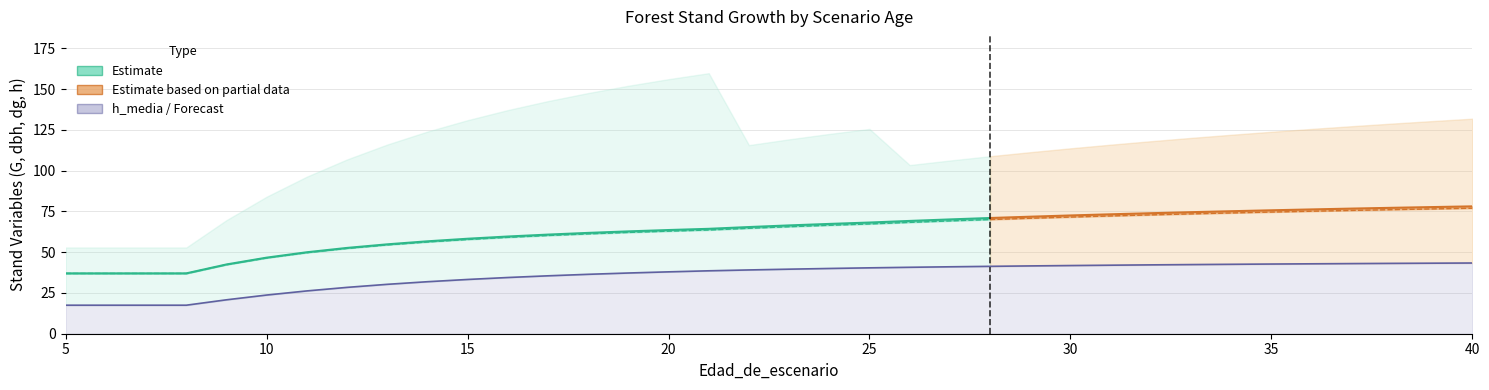

What is the sum of all dbh_medio values?

2237.8